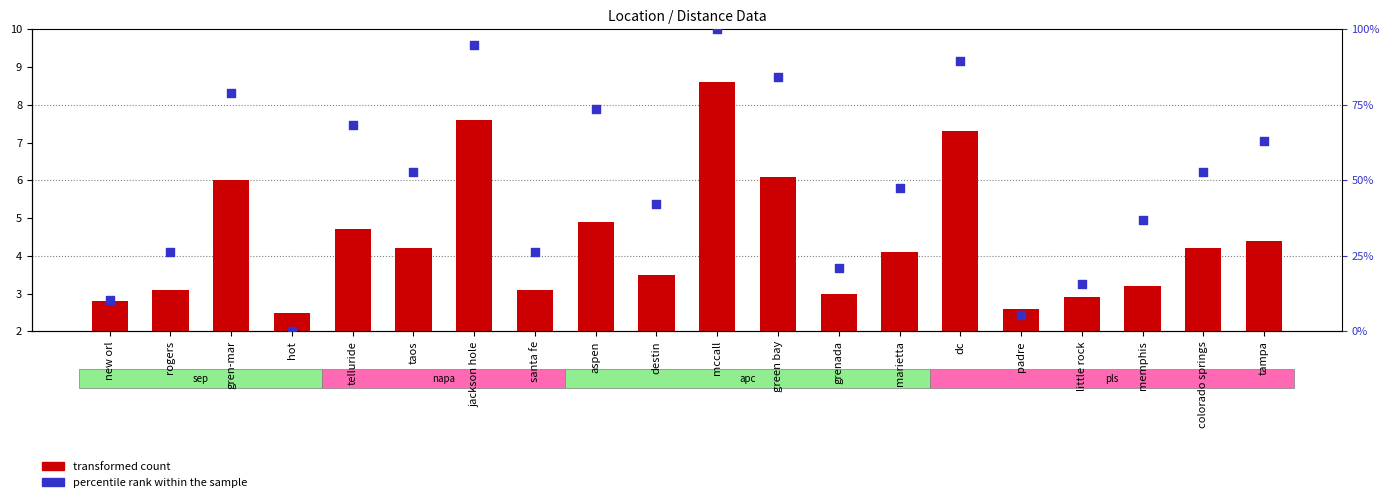

Which series has the largest Y range (max minus min)?

percentile rank within the sample